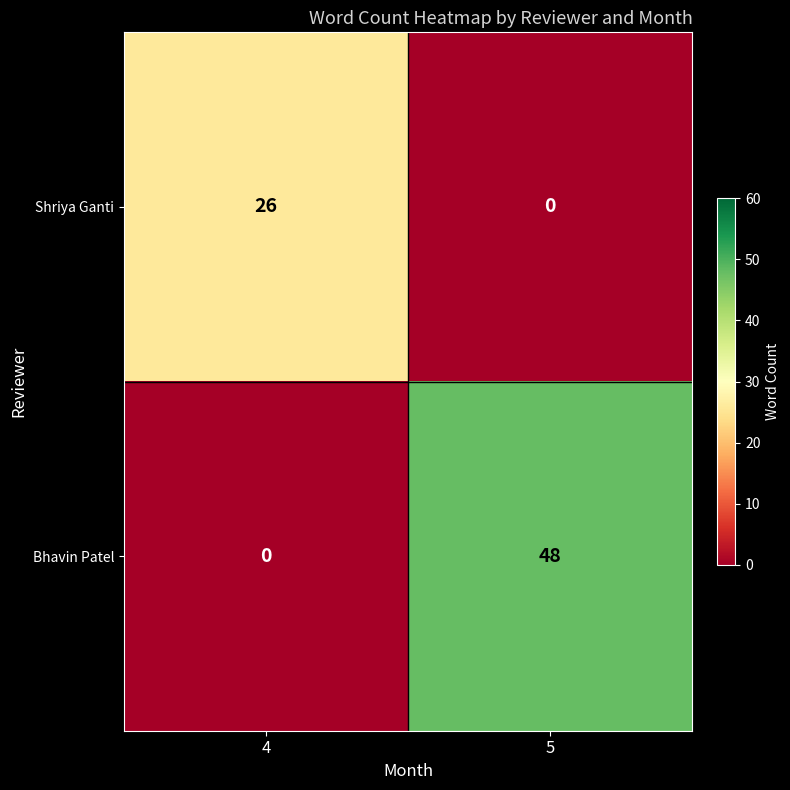

Reading left to right, what are all the values shown in this chart?

Shriya Ganti: 4=26	5=0
Bhavin Patel: 4=0	5=48